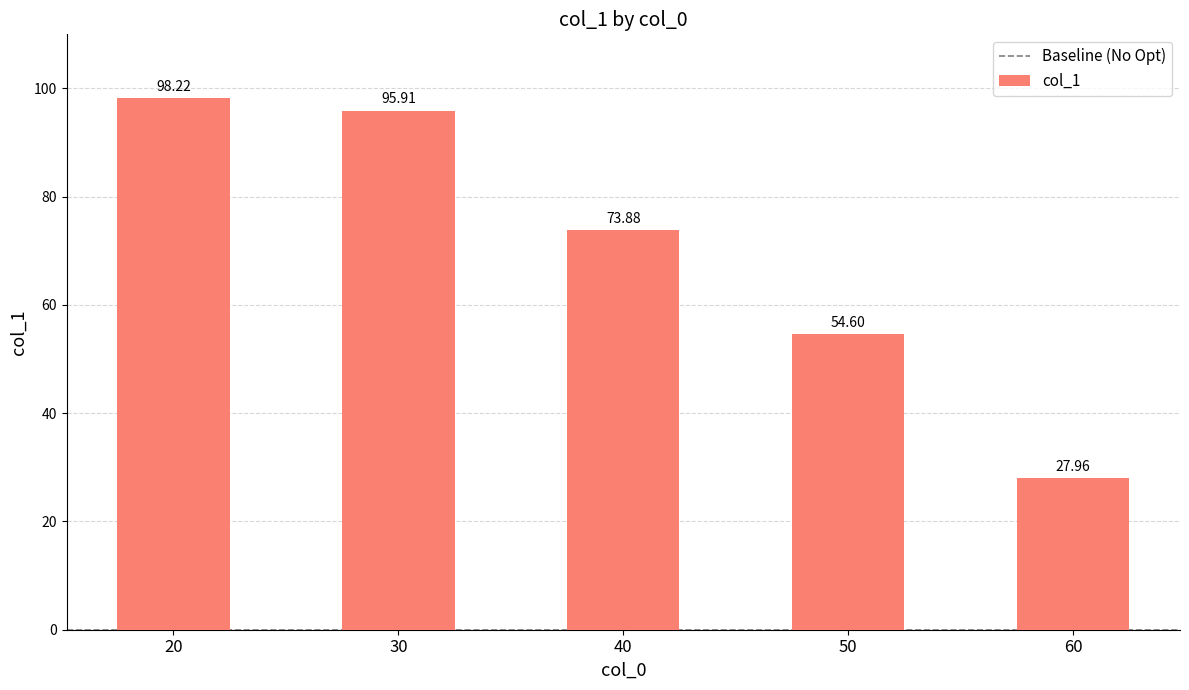

What is the average value?

70.1